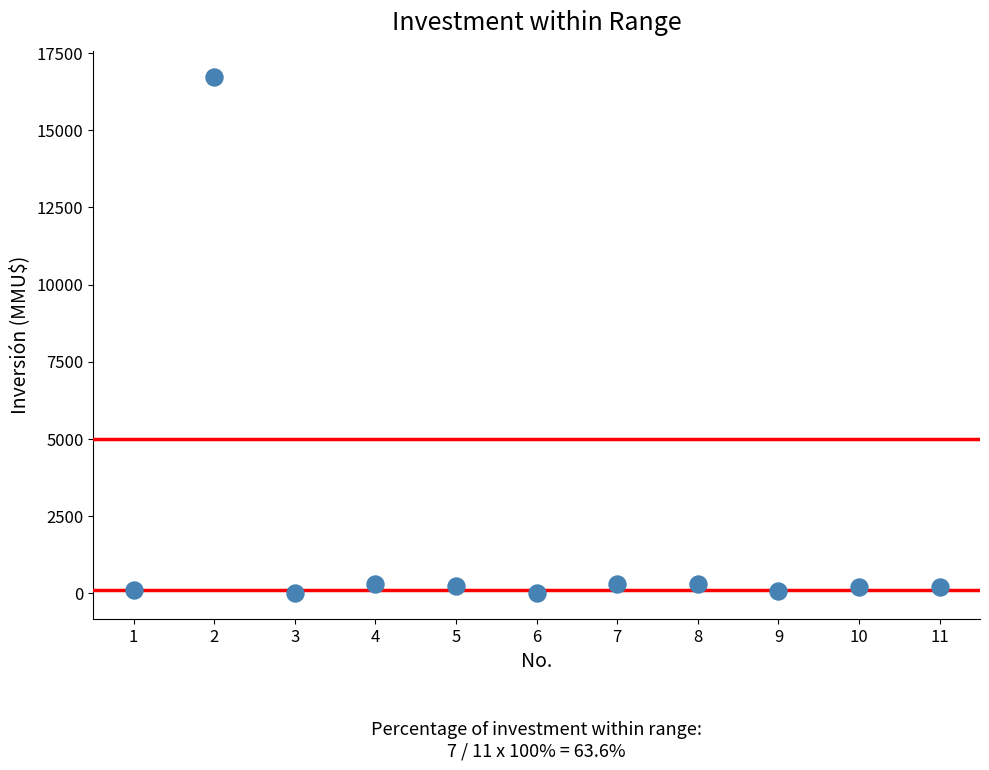

What is the average X value?

6